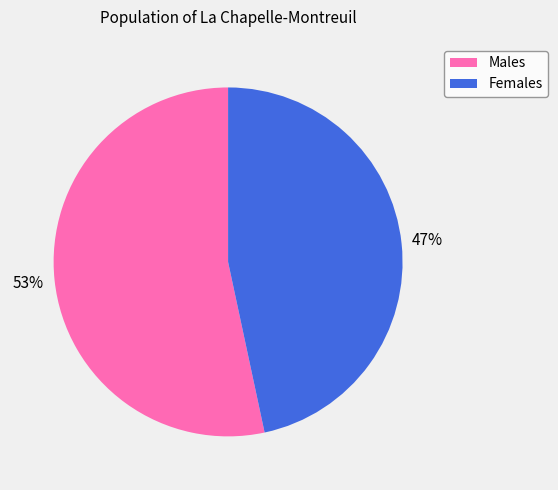

To the nearest percent, what is the average slice percentage?

50%